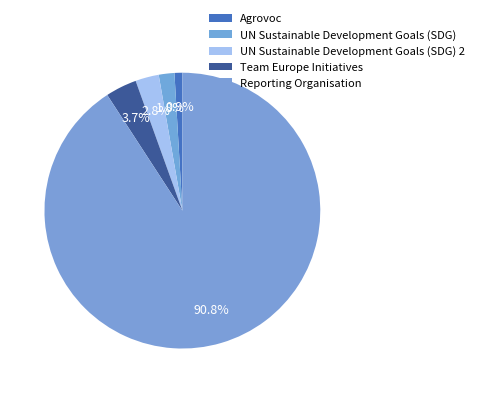

Which has a higher value, Agrovoc or UN Sustainable Development Goals (SDG) 2?

UN Sustainable Development Goals (SDG) 2